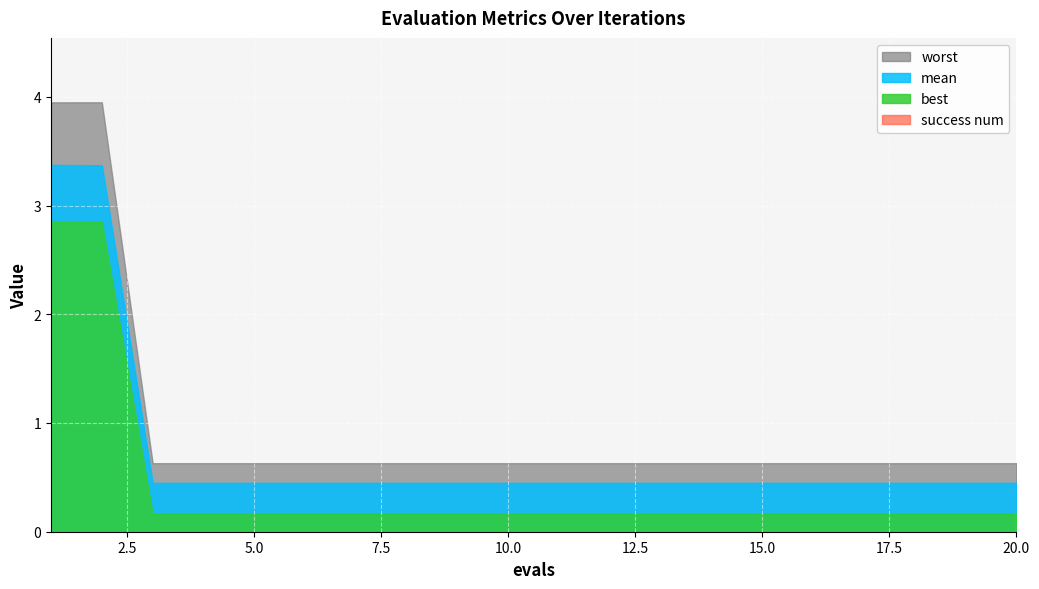

What is the value of the mean point at the 12th from the left?

0.4